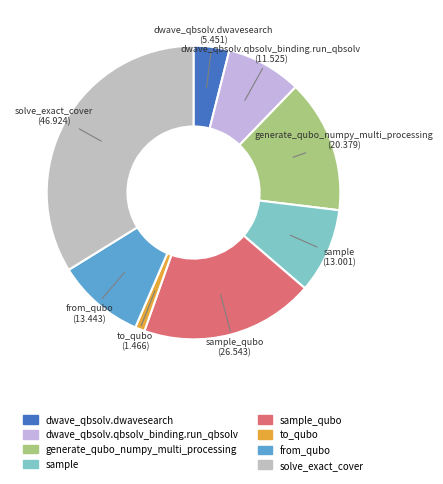

Rank the categories by value from highest to lowest.

solve_exact_cover, sample_qubo, generate_qubo_numpy_multi_processing, from_qubo, sample, dwave_qbsolv.qbsolv_binding.run_qbsolv, dwave_qbsolv.dwavesearch, to_qubo